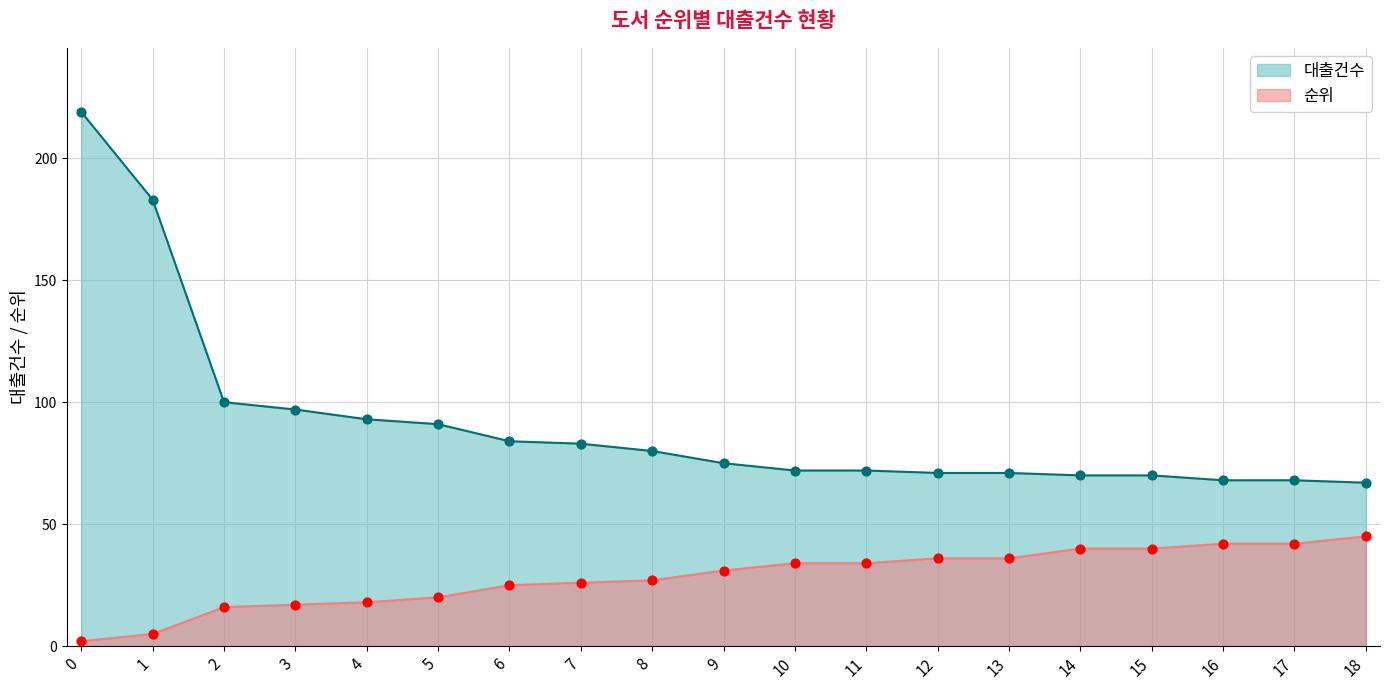

Which series reaches the minimum Y coordinate?

순위